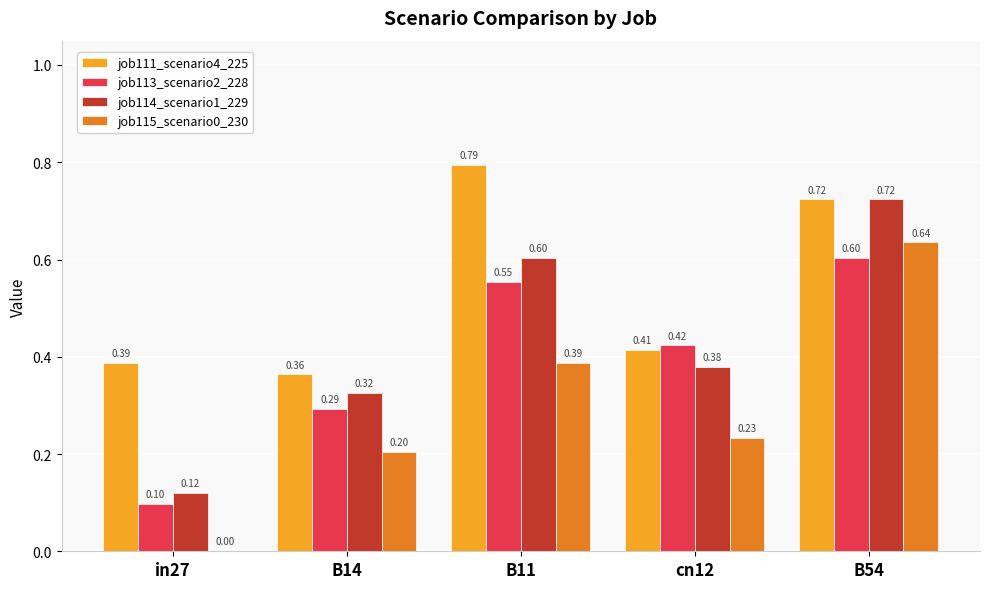

What is the sum of the job115_scenario0_230 values at B54 and cn12?

0.9